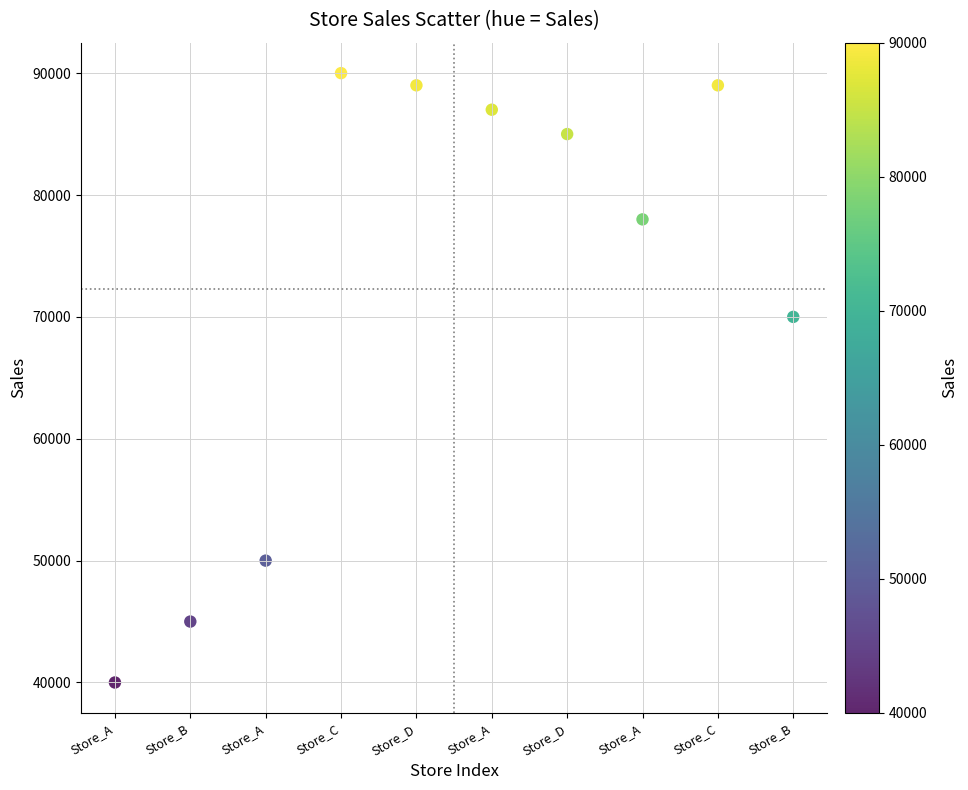

What Y value in the scatter plot is closest to 65000?

70000